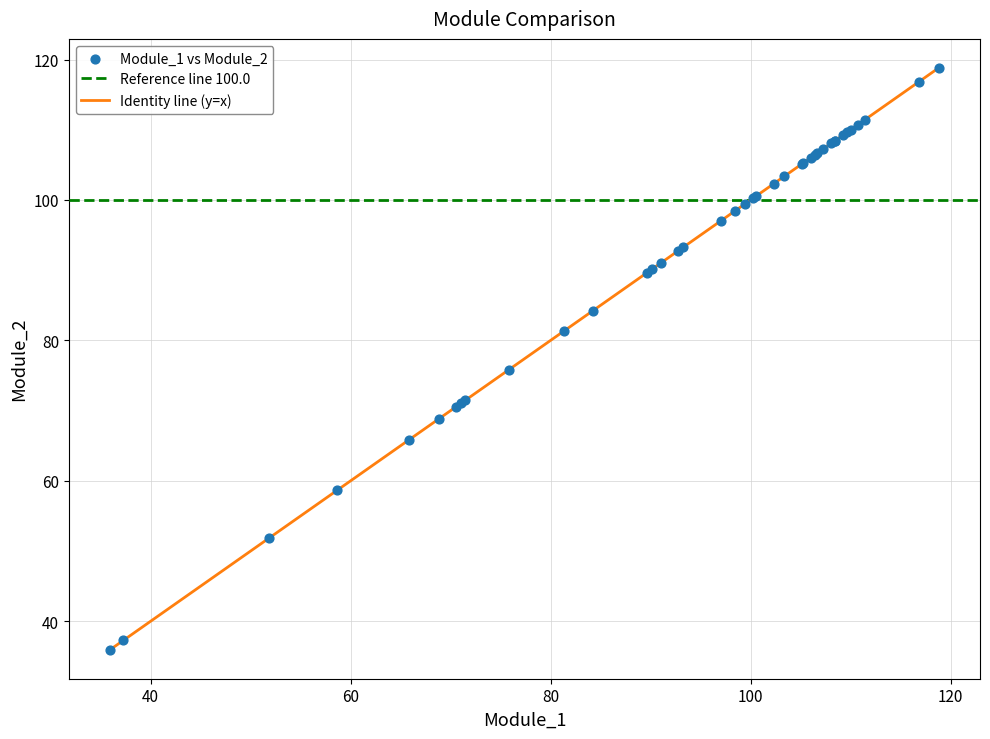

What Y value in the scatter plot is closest to 77?

75.8